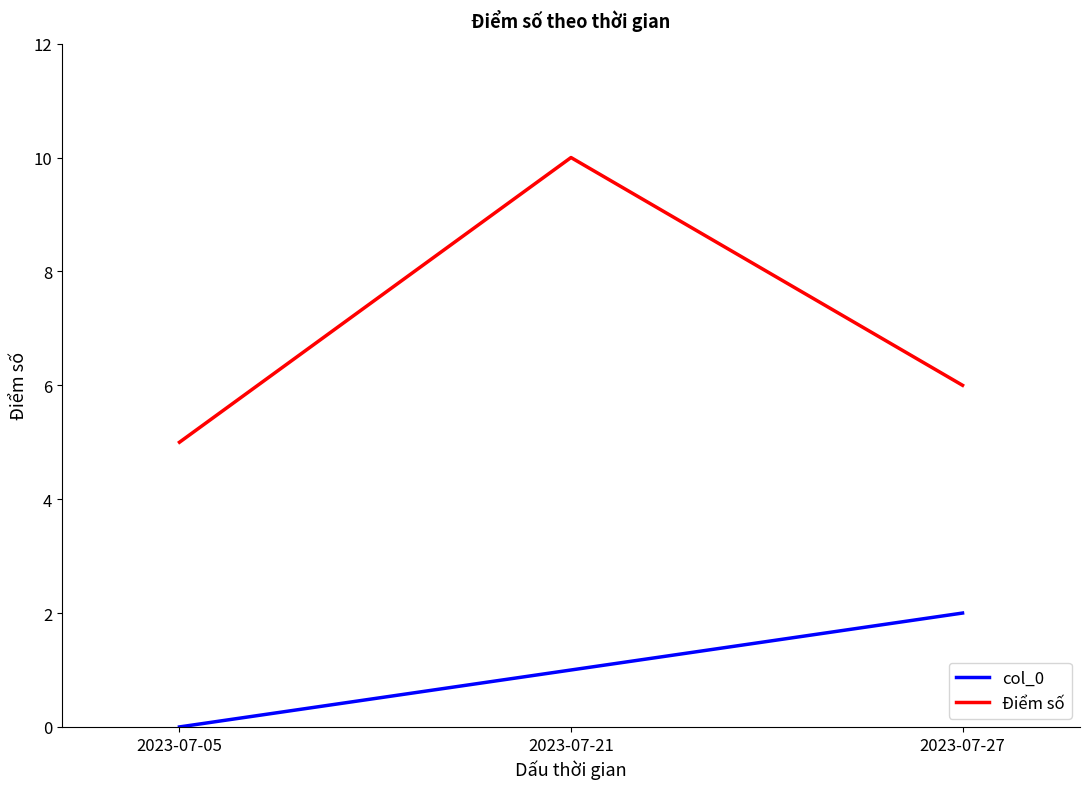

How many col_0 values are between 0 and 2?

3